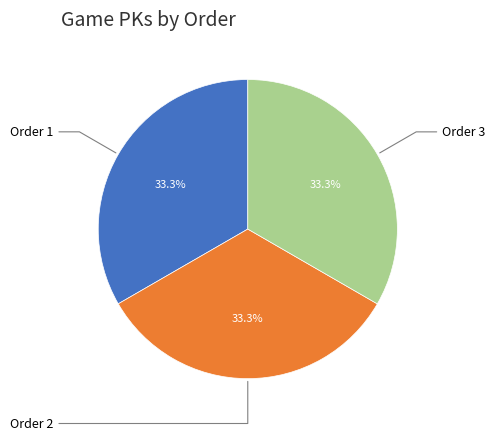

Approximately how many times larger is the value at Order 1 compared to Order 3?

1.0